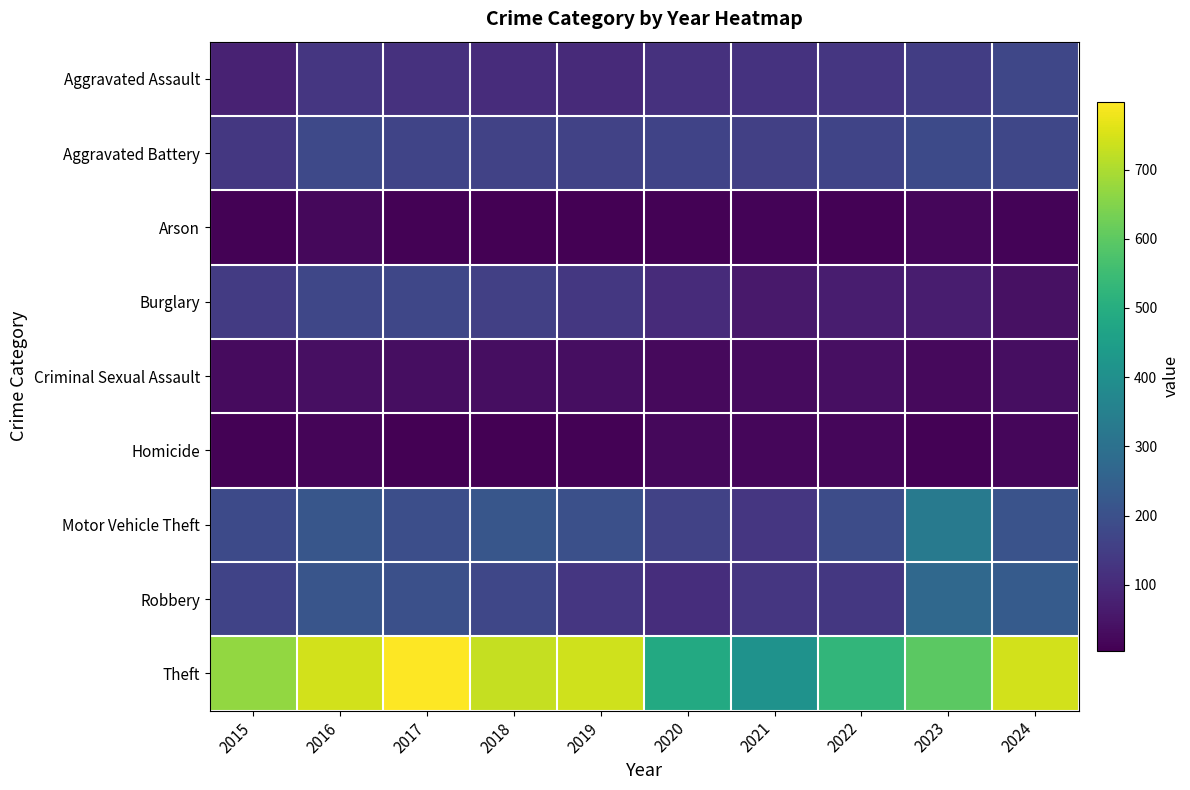

Between 2015 and 2022, which is larger?

2022